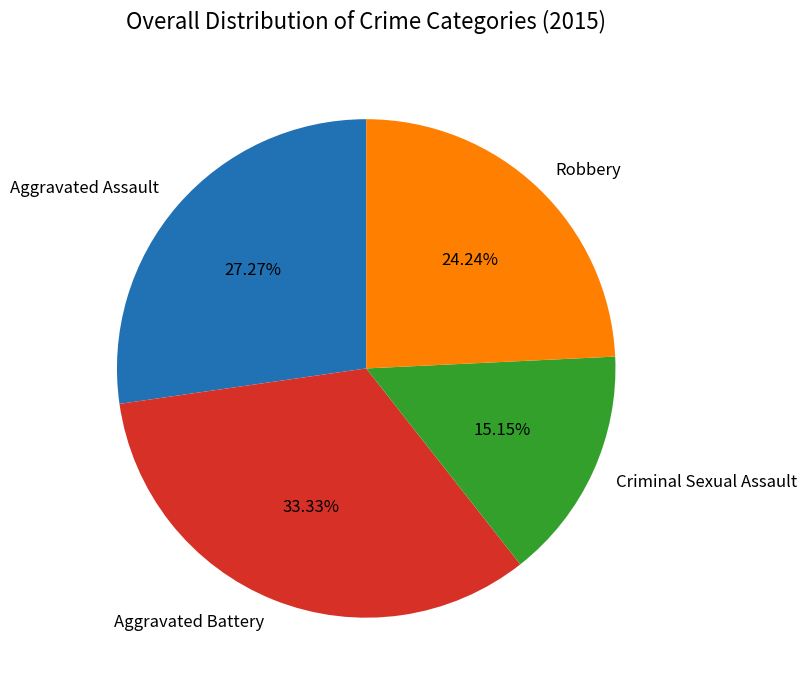

What is the ratio of the value at Criminal Sexual Assault to the value at Aggravated Assault?

0.6